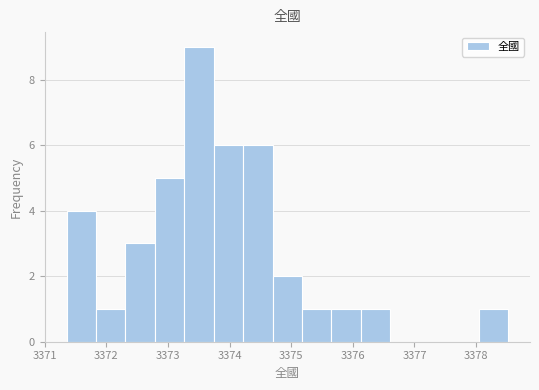

Reading left to right, transcribe this chart: for each bar, give the range it covers on the x-axis and its height. Neither the bar edges nor the heights are printed on the chart, so give them approximately, as read against the axes.

3371.4 to 3371.8: 4
3371.8 to 3372.3: 1
3372.3 to 3372.8: 3
3372.8 to 3373.3: 5
3373.3 to 3373.7: 9
3373.7 to 3374.2: 6
3374.2 to 3374.7: 6
3374.7 to 3375.2: 2
3375.2 to 3375.7: 1
3375.7 to 3376.1: 1
3376.1 to 3376.6: 1
3376.6 to 3377.1: 0
3377.1 to 3377.6: 0
3377.6 to 3378.0: 0
3378.0 to 3378.5: 1